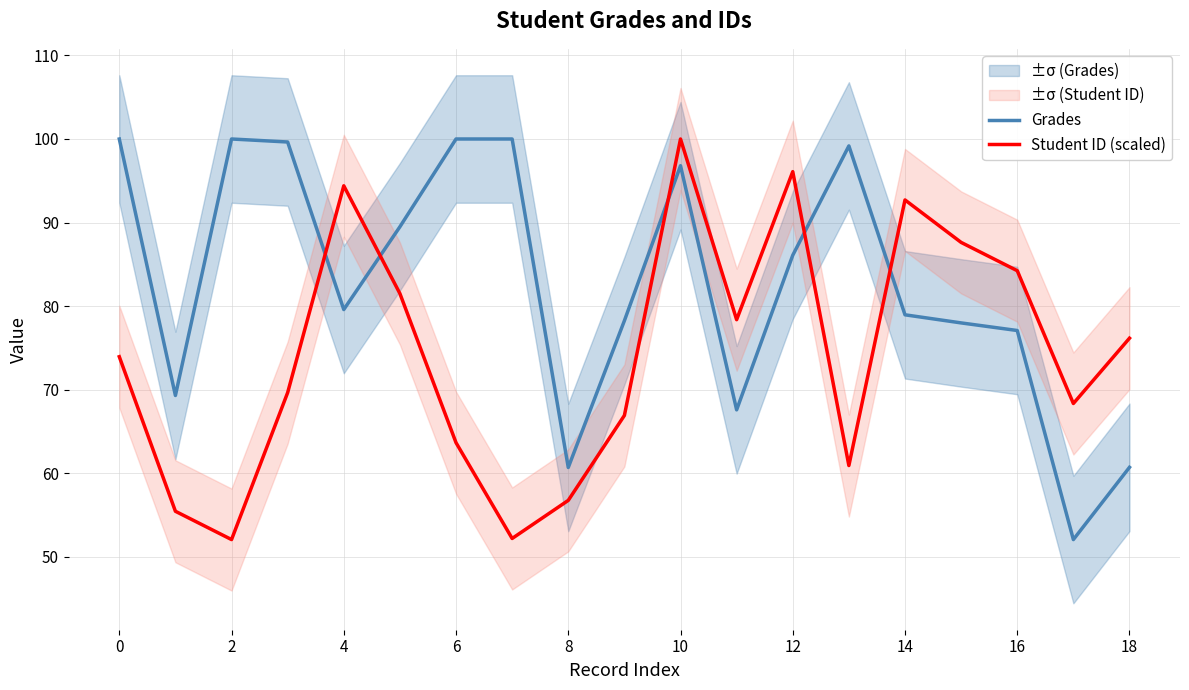

Which series has the largest total across all categories?

Grades